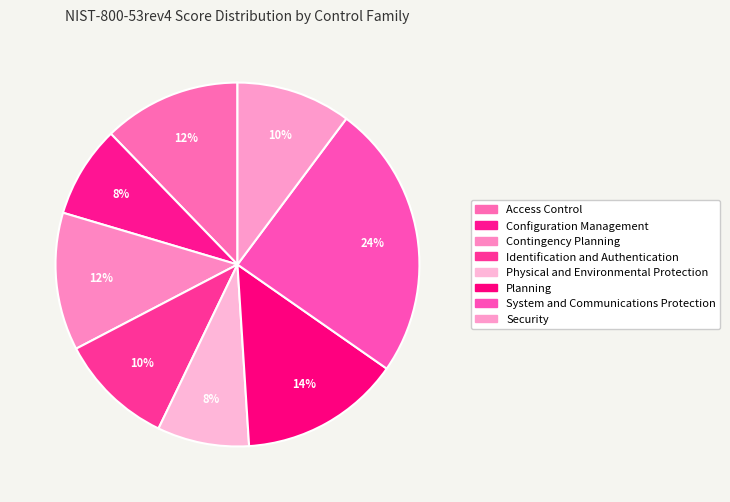

Rank the categories by value from highest to lowest.

System and Communications Protection, Planning, Access Control, Contingency Planning, Identification and Authentication, Security, Configuration Management, Physical and Environmental Protection